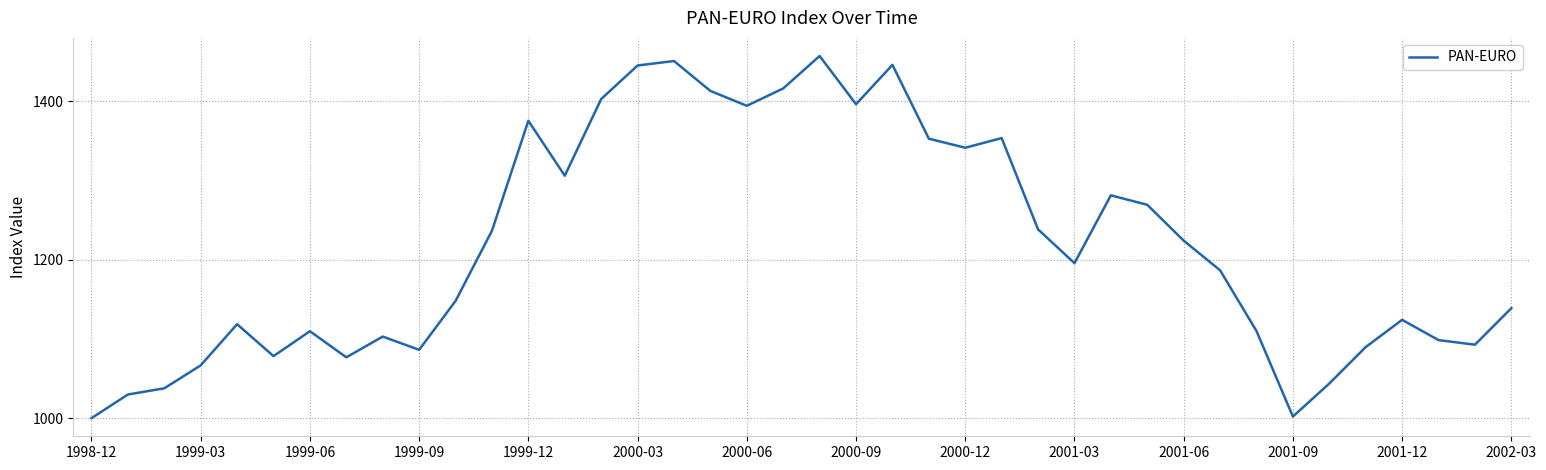

What is the greatest value displayed?

1456.9